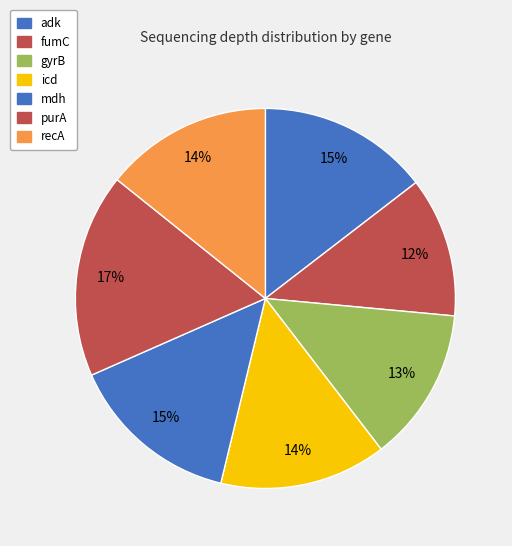

Does mdh represent more than half of the total?

No